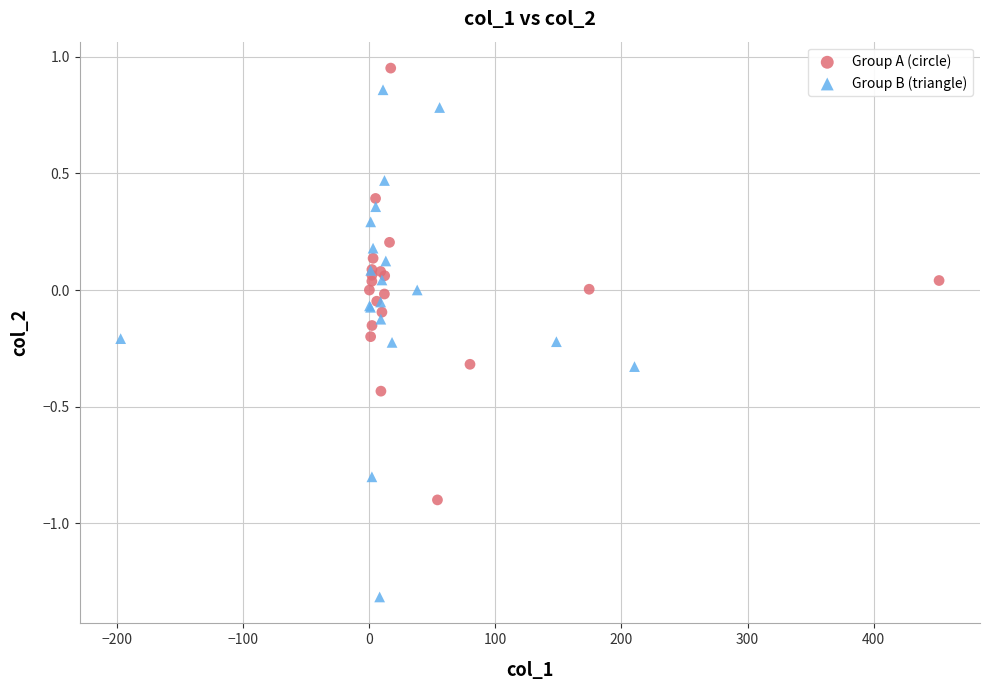

Which series contains the lowest Y value?

Group B (triangle)